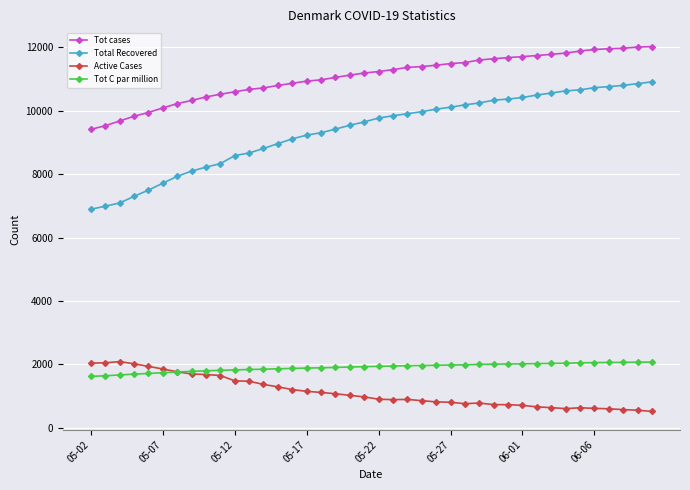

At how many categories does at least one series exceed 9759?

37